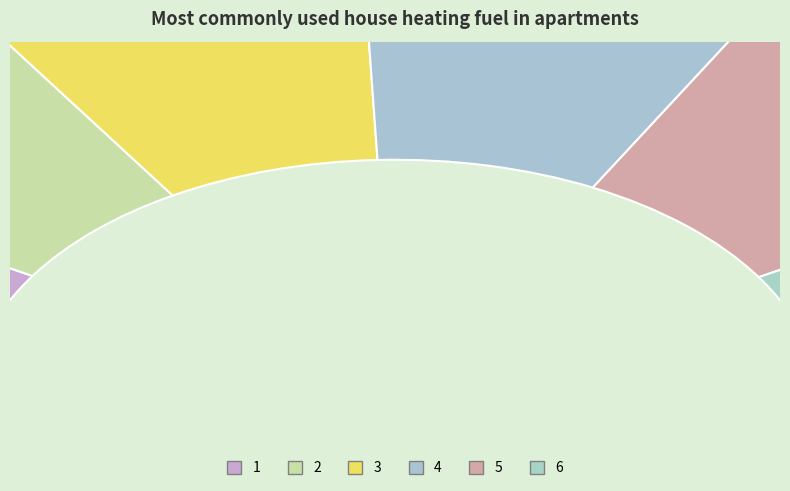

How many slices are in this pie chart?

6